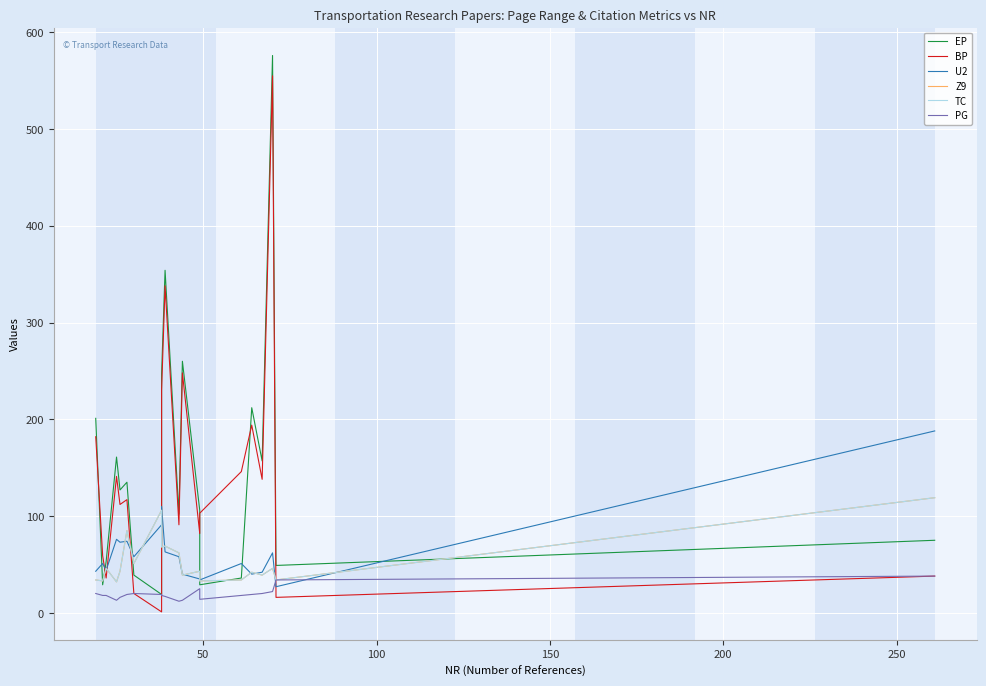

After their last crossing, which series has the higher values: U2 or BP?

U2